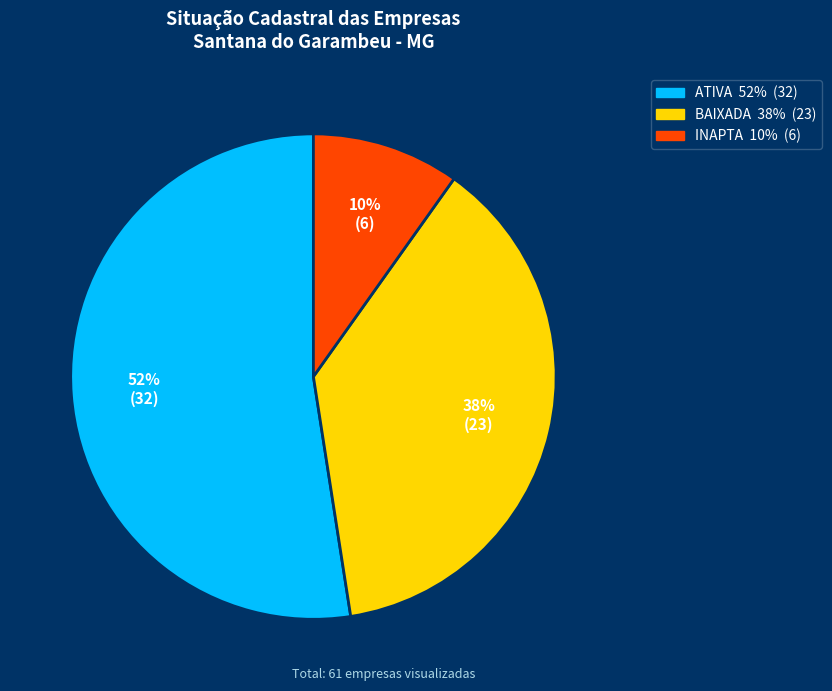

Do BAIXADA and INAPTA together represent more than half of the pie?

No